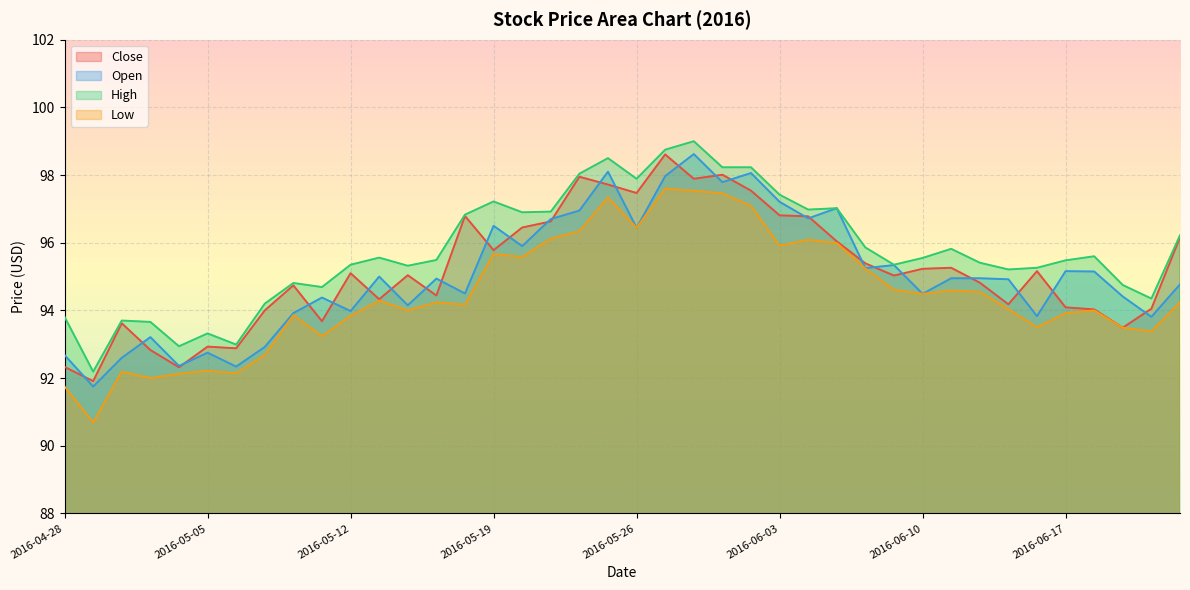

What is the spread (max minus min) of values at 2016-05-20?

1.3